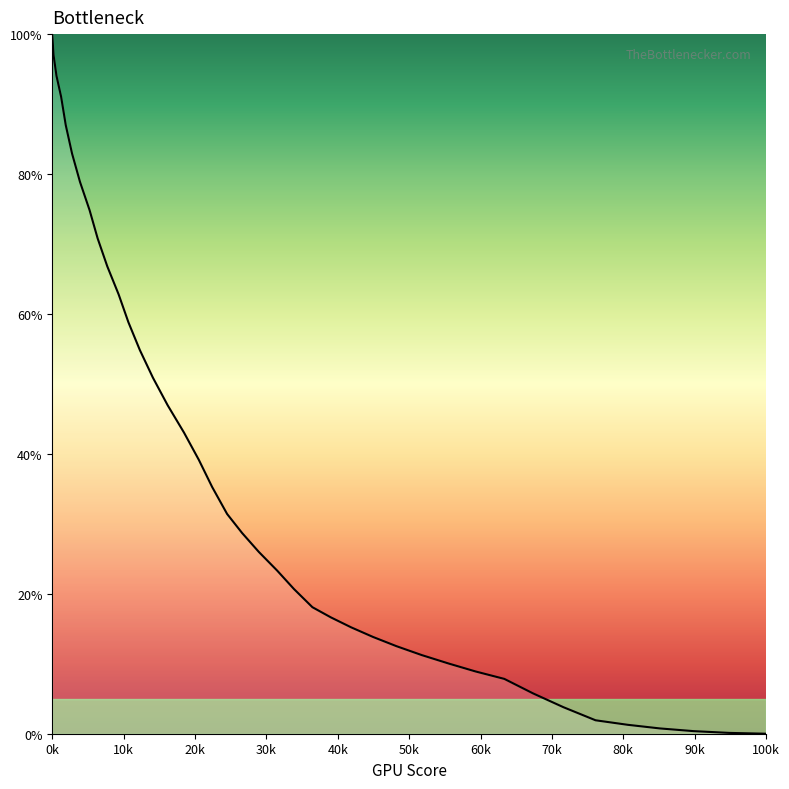

What is the maximum value shown in the chart?

100.0